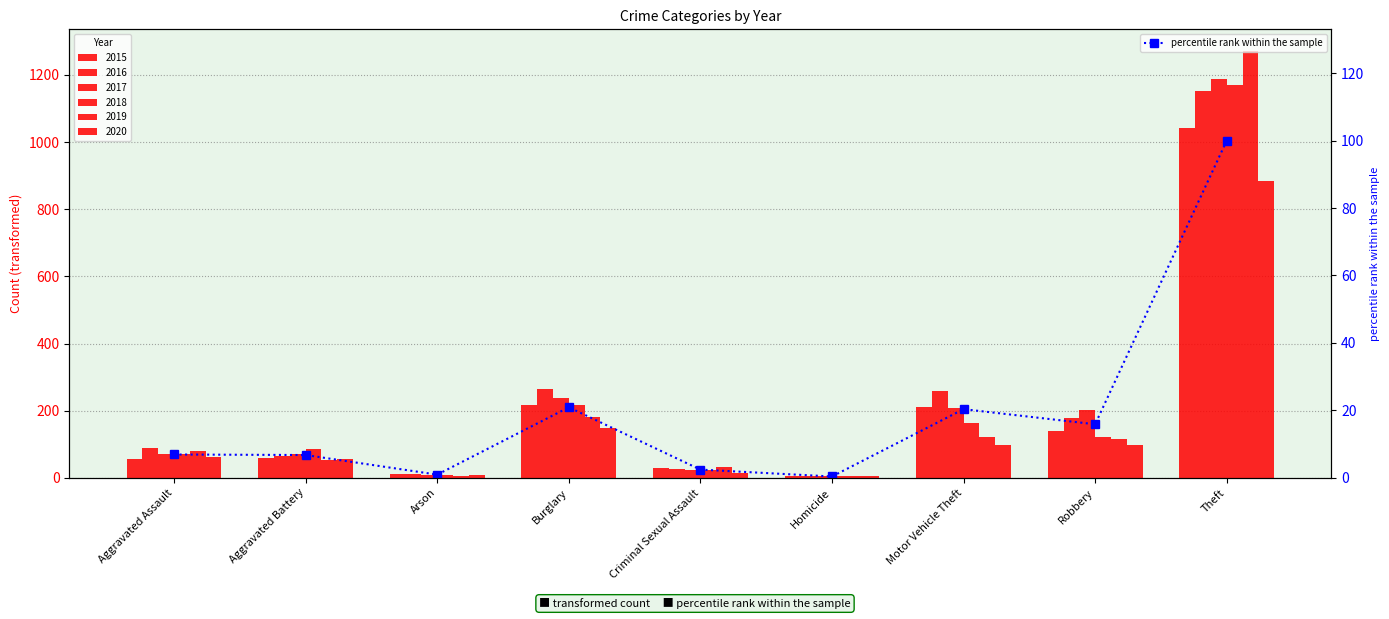

Which has a higher value, Burglary or Arson?

Burglary